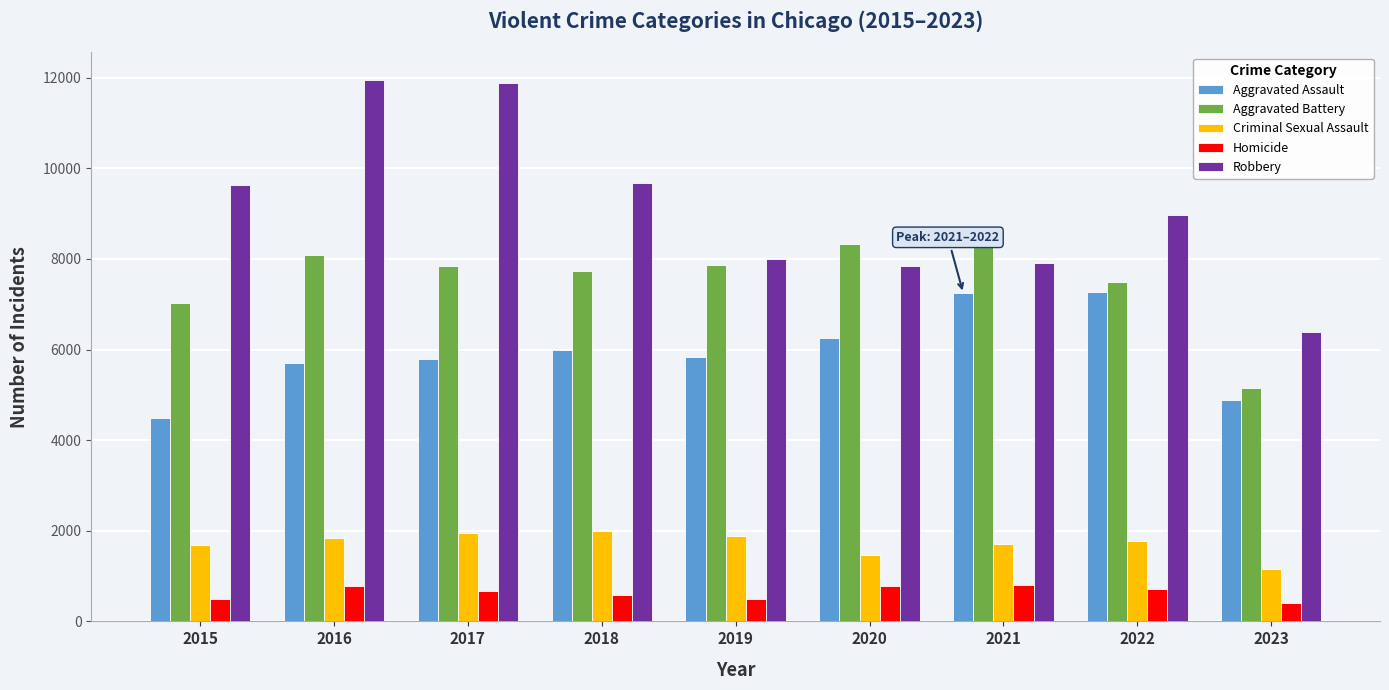

Between 2017 and 2020, which series saw the biggest shift?

Robbery